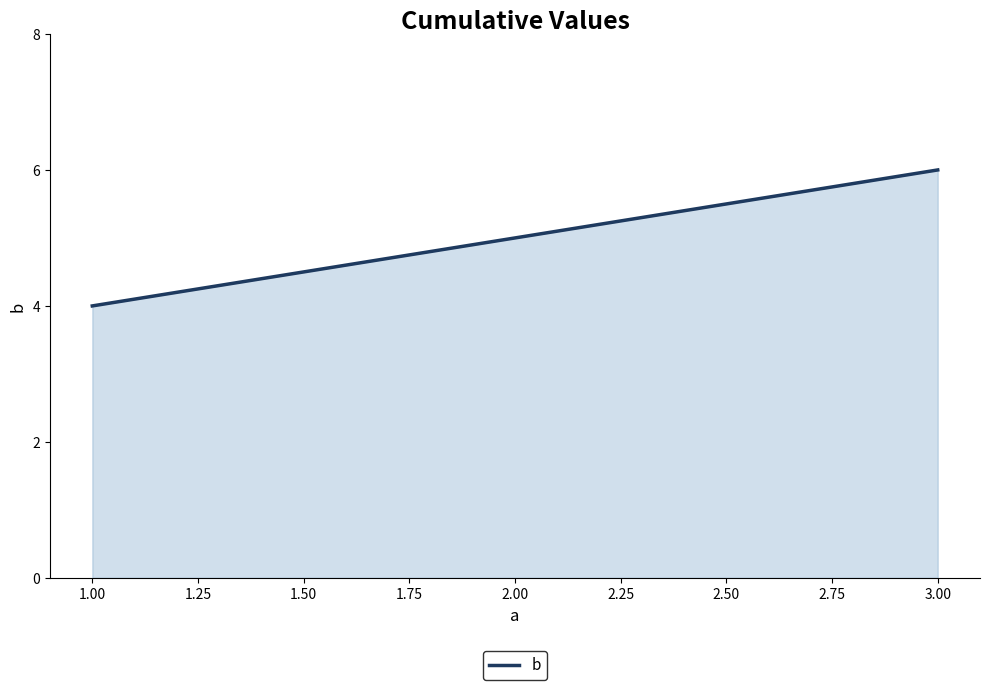

What position from the left is 3.00?

3